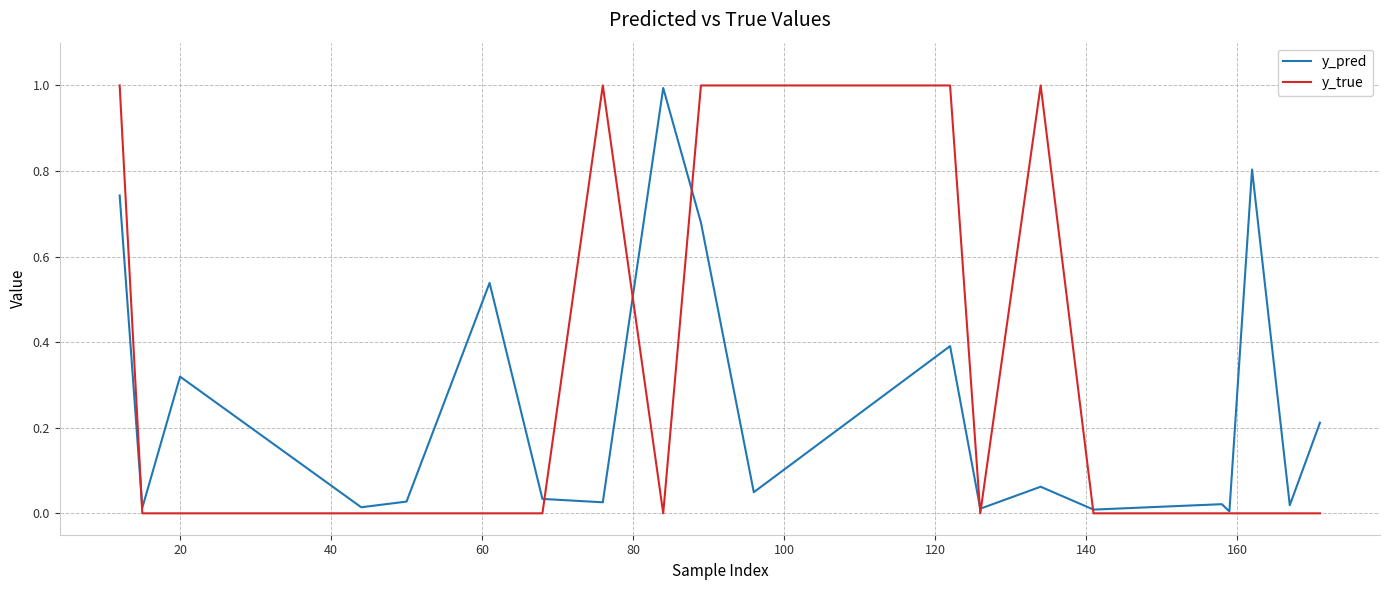

Which series has the largest range (max minus min)?

y_true